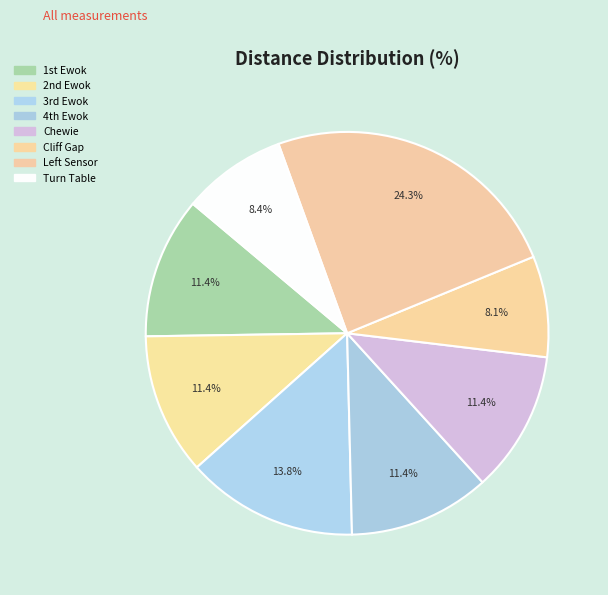

Count the number of slices in the pie.

8